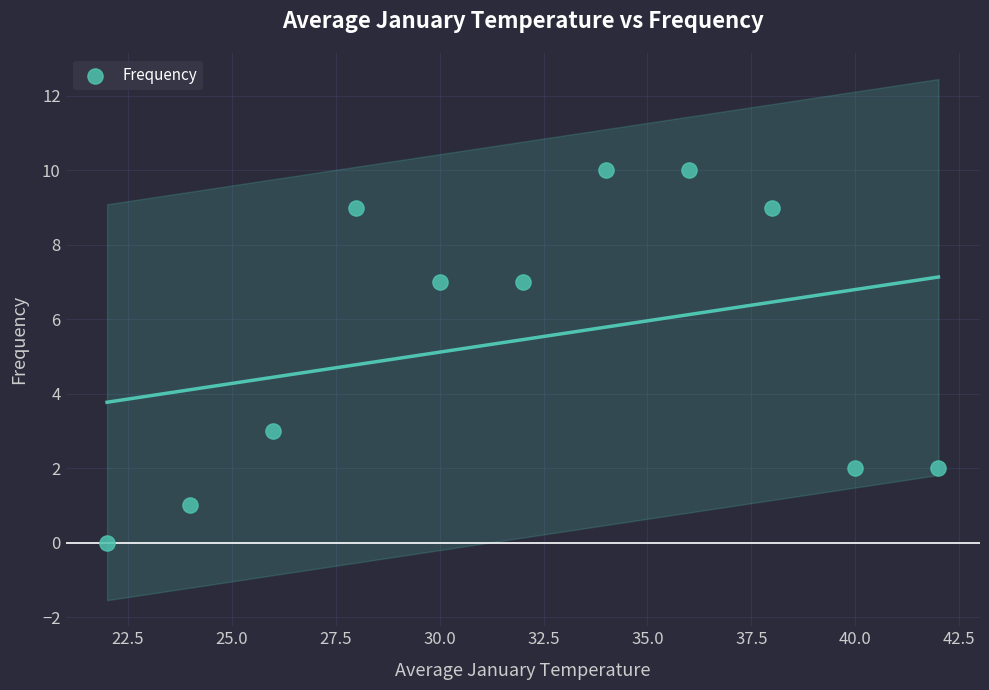

What is the range of Y values (max minus min)?

10